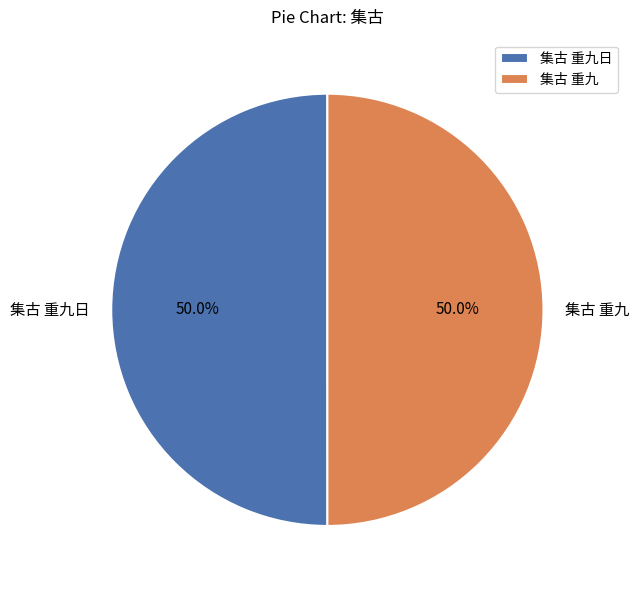

Count the number of slices in the pie.

2